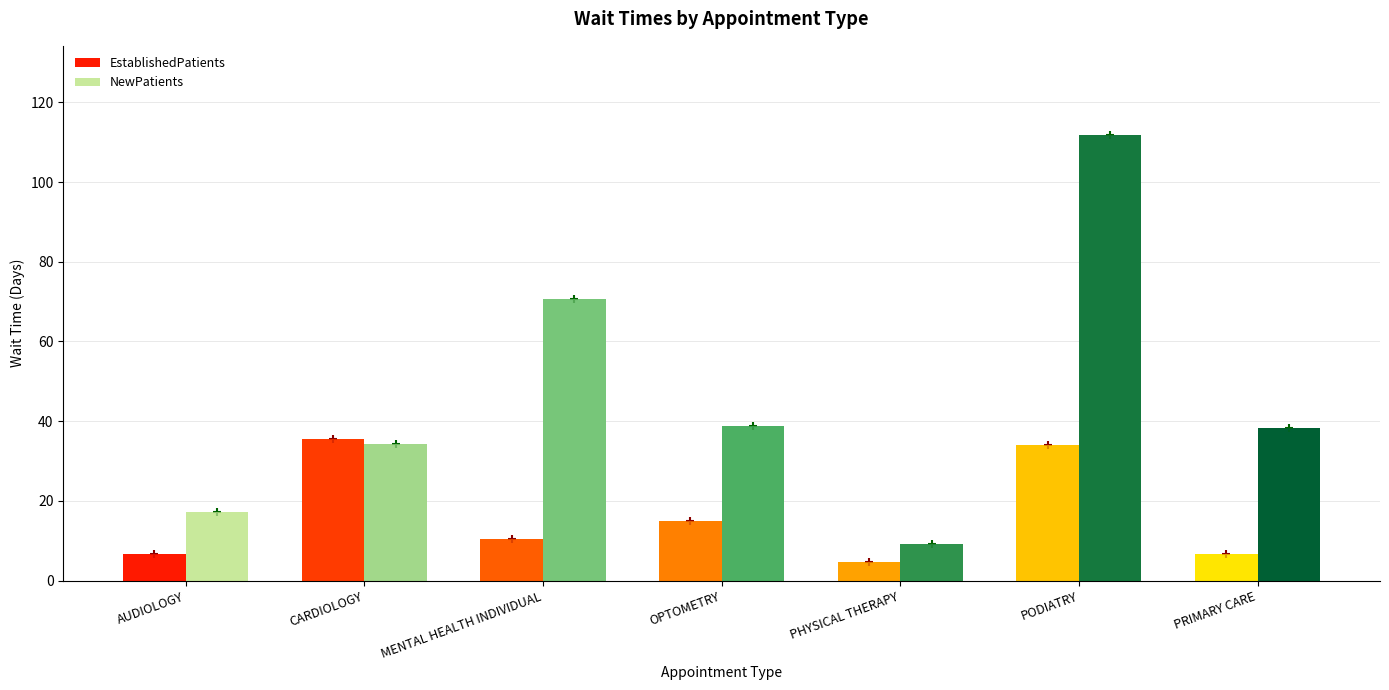

How many distinct data groups are displayed?

2